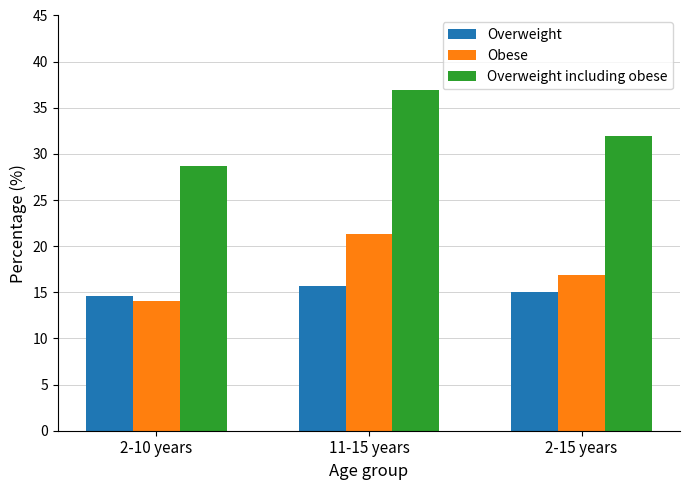

What is the difference between the highest and lowest values at 11-15 years?

21.3